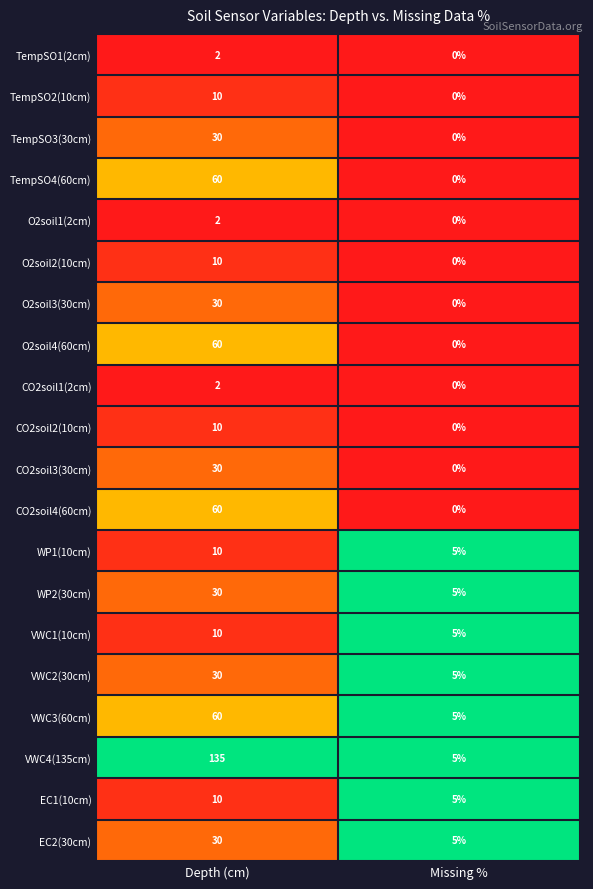

True or false: VWC1(10cm) has a value of 2 at Missing %.

False